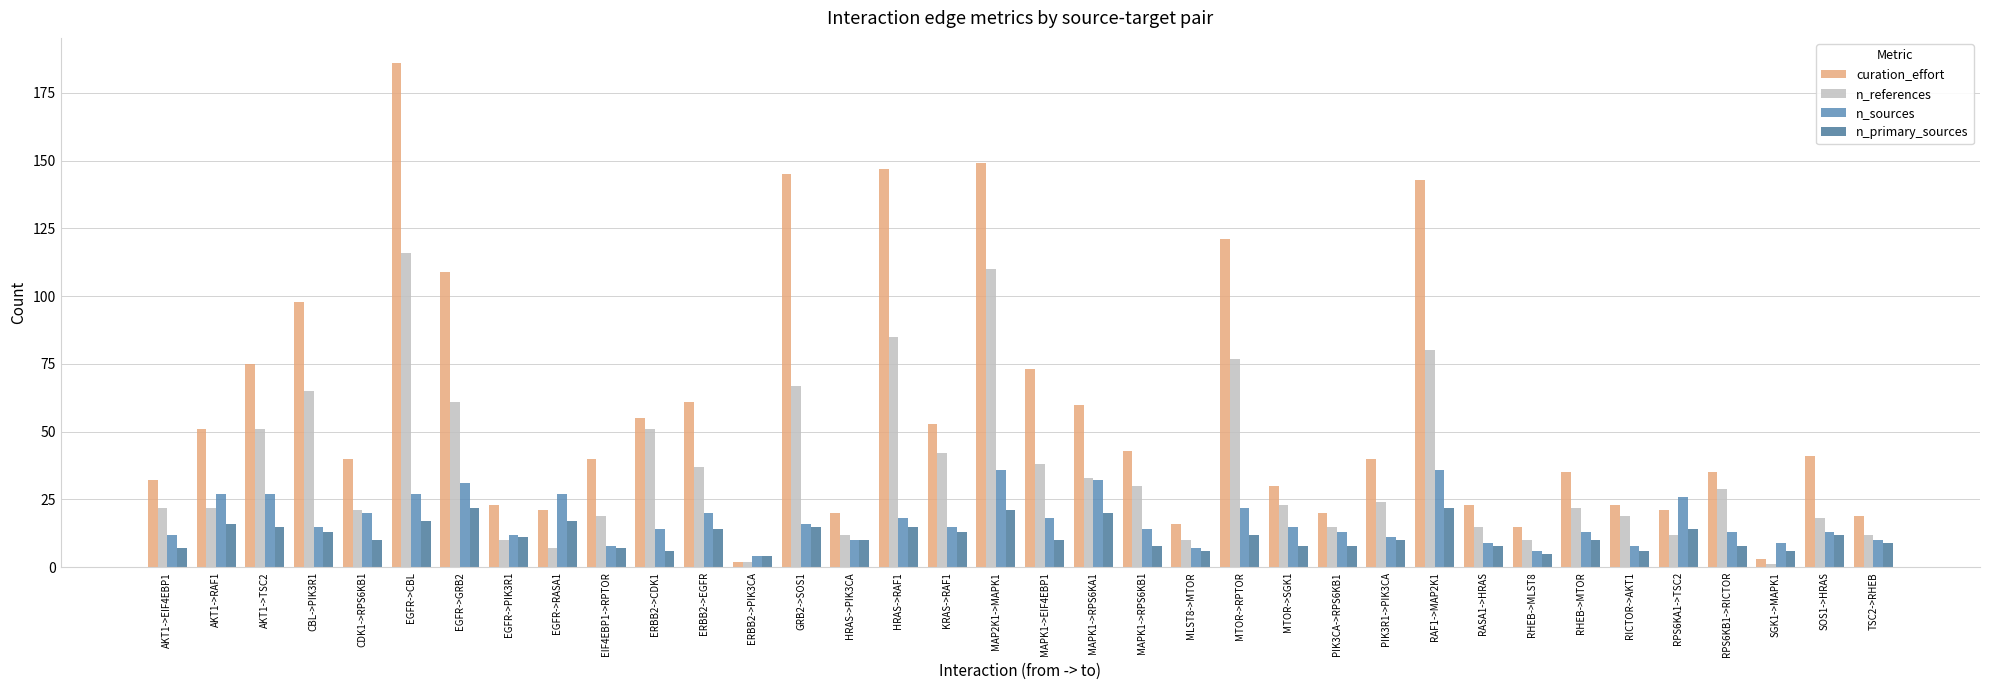

Which label corresponds to the largest value in the chart?

EGFR->CBL